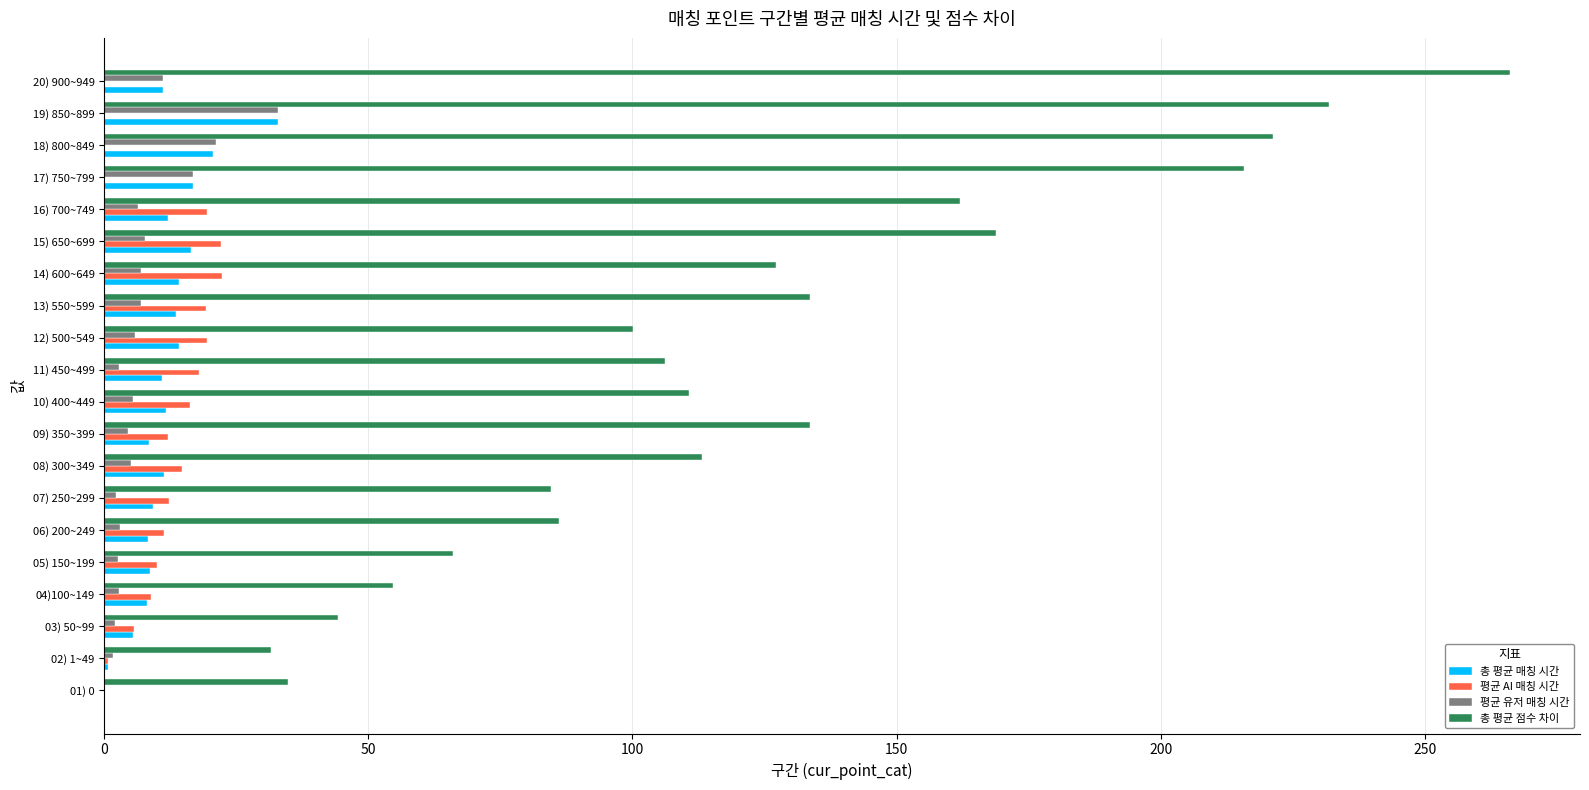

What is the maximum value shown in the chart?

266.1